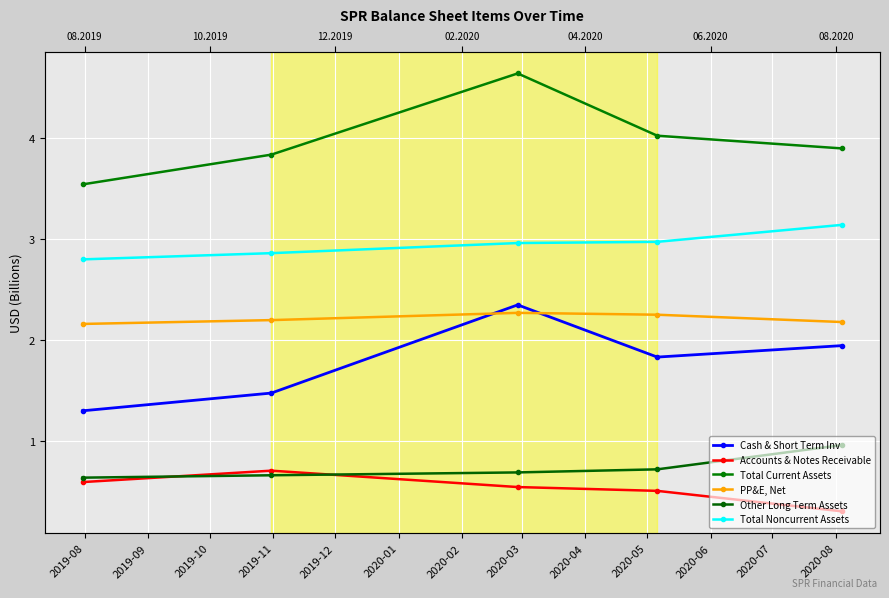

Between 2019-10 and 2019-09, which is larger?

2019-10